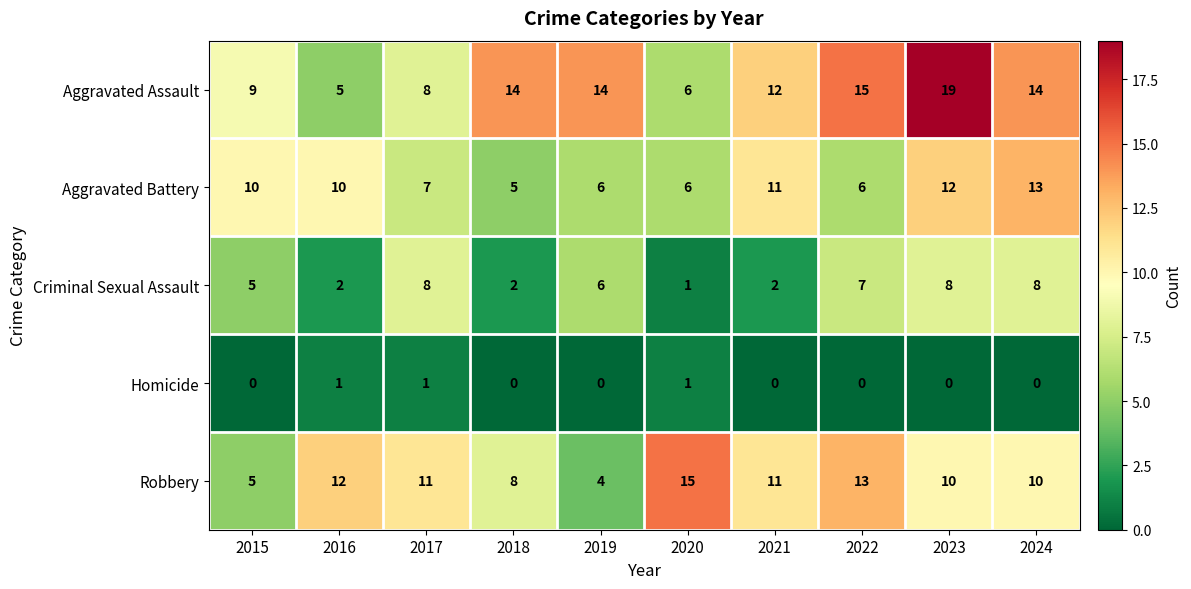

Rank the series by their maximum value, from lowest to highest.

Homicide, Criminal Sexual Assault, Aggravated Battery, Robbery, Aggravated Assault